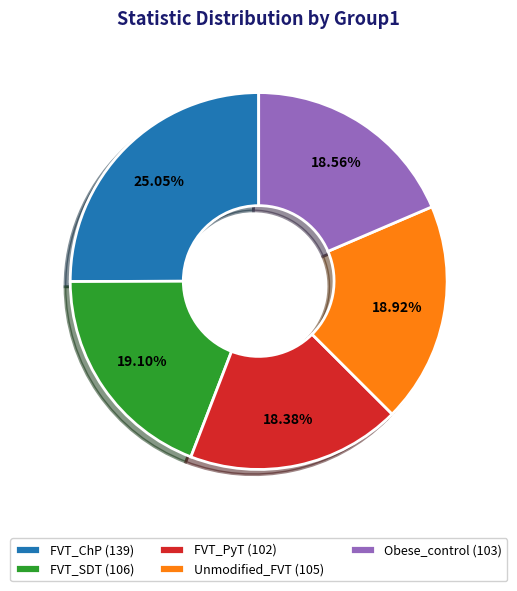

To the nearest percent, what is the average slice percentage?

20%